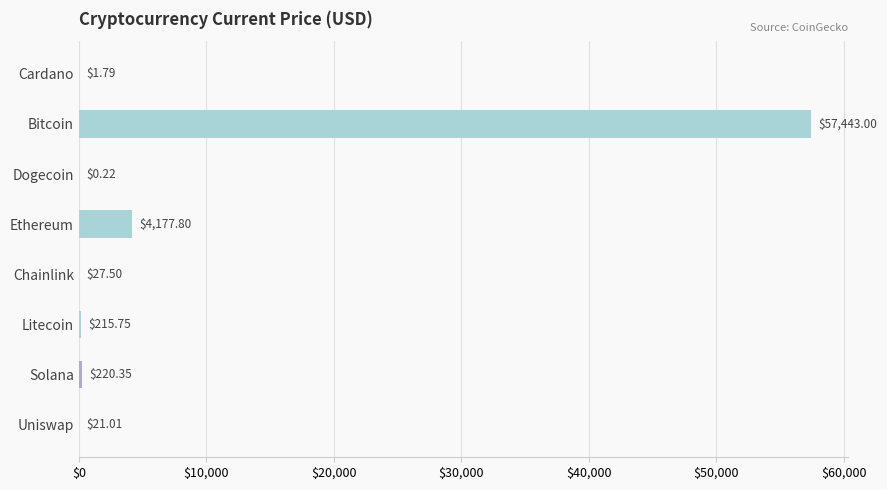

How many series are shown in this chart?

1